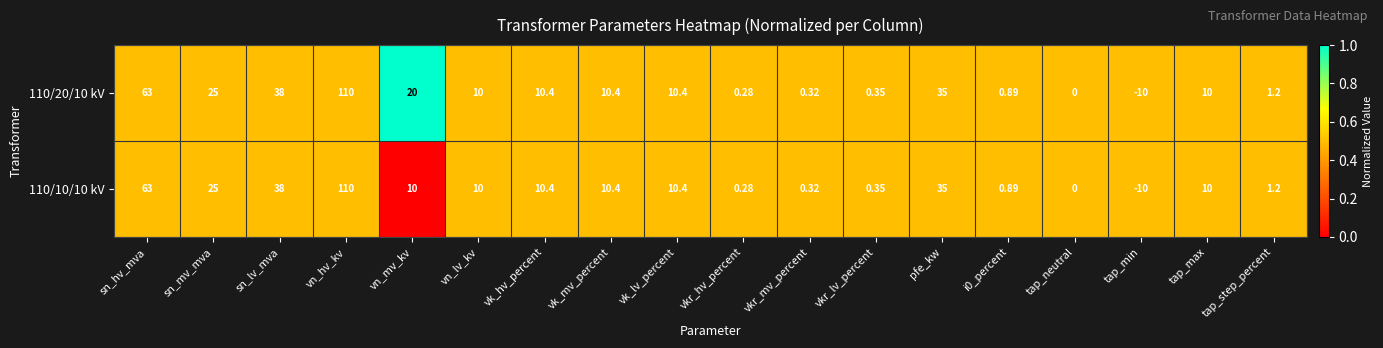

Is the value of 110/10/10 kV at vn_hv_kv greater than the value of 110/20/10 kV at vk_lv_percent?

Yes